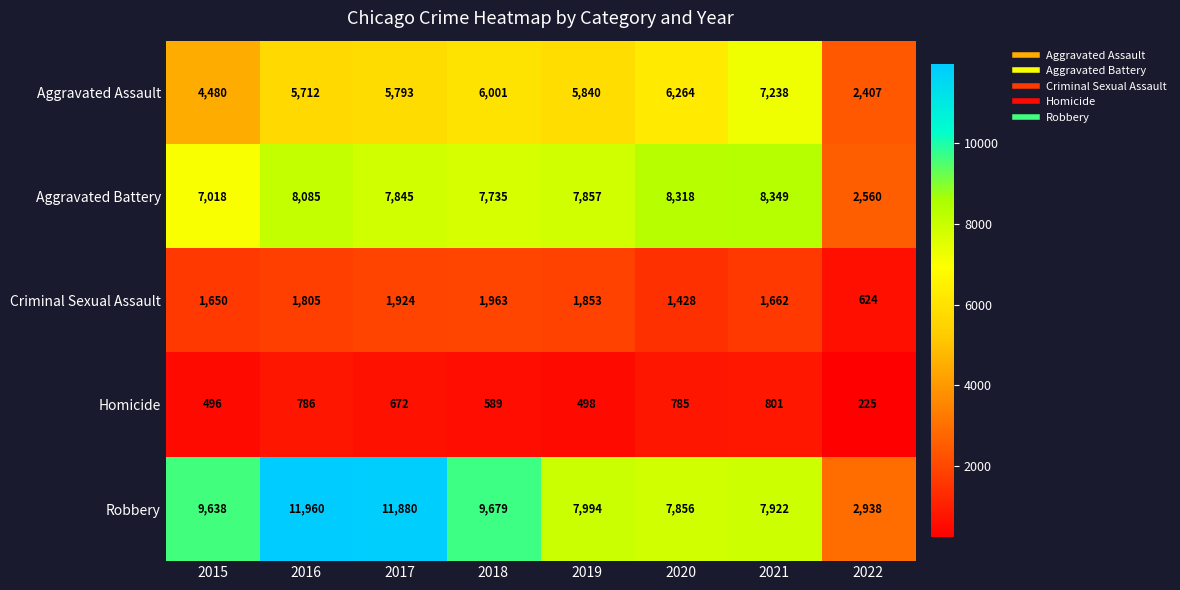

What is the approximate value of Criminal Sexual Assault at 2021?

1662